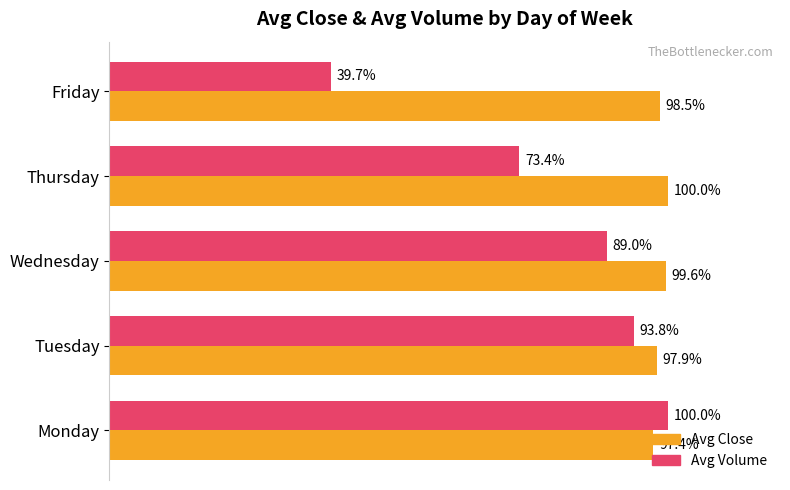

Rank the series at Thursday from highest to lowest value.

Avg Close, Avg Volume